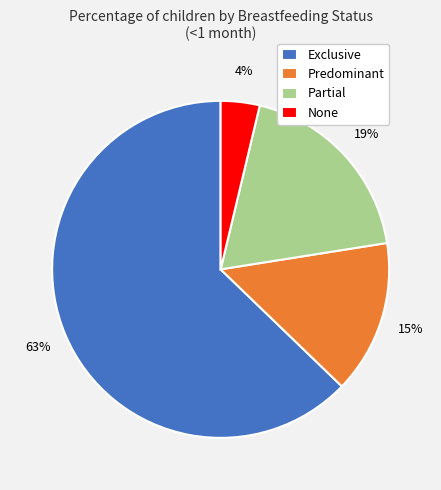

How many segments does this pie chart have?

4